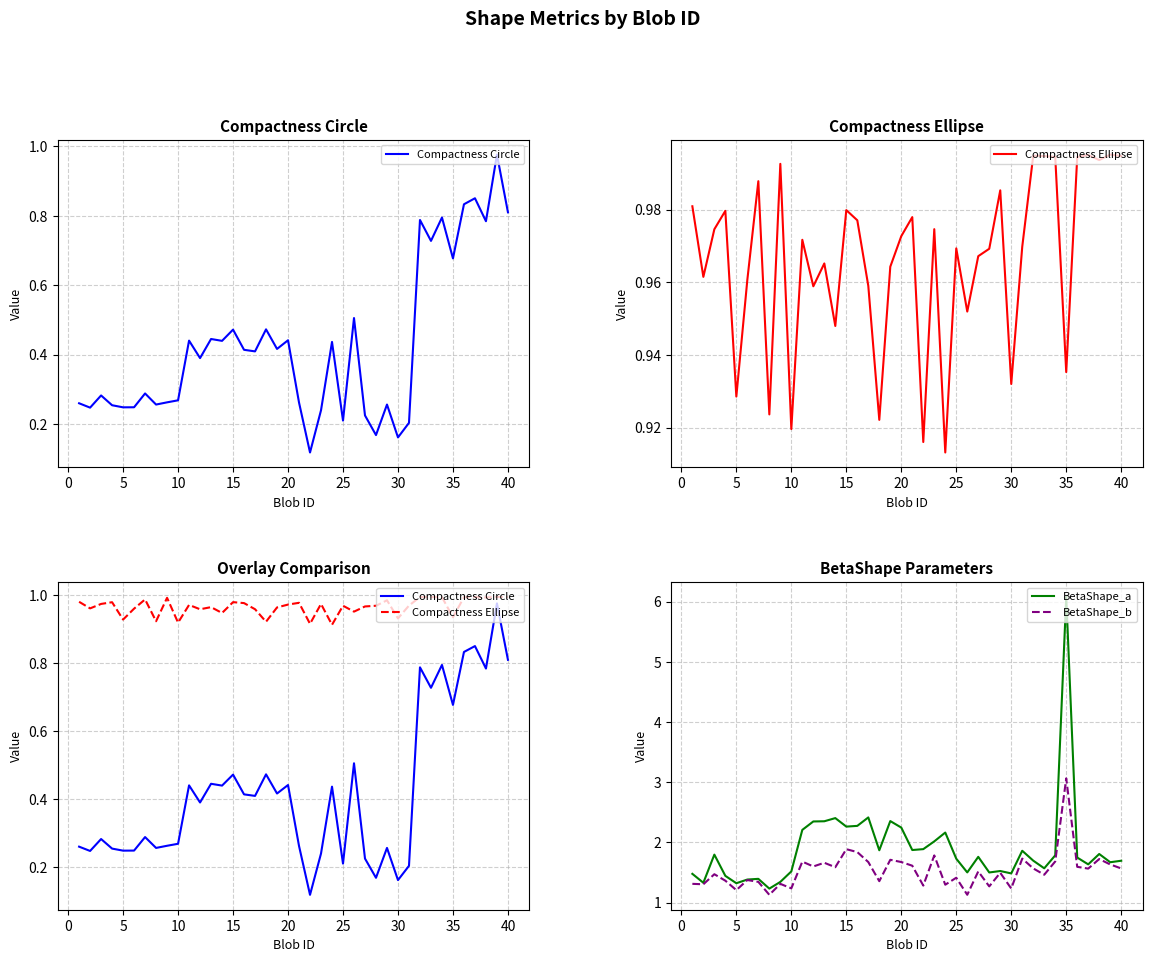

What is the lowest value of the BetaShape_a series?

1.2